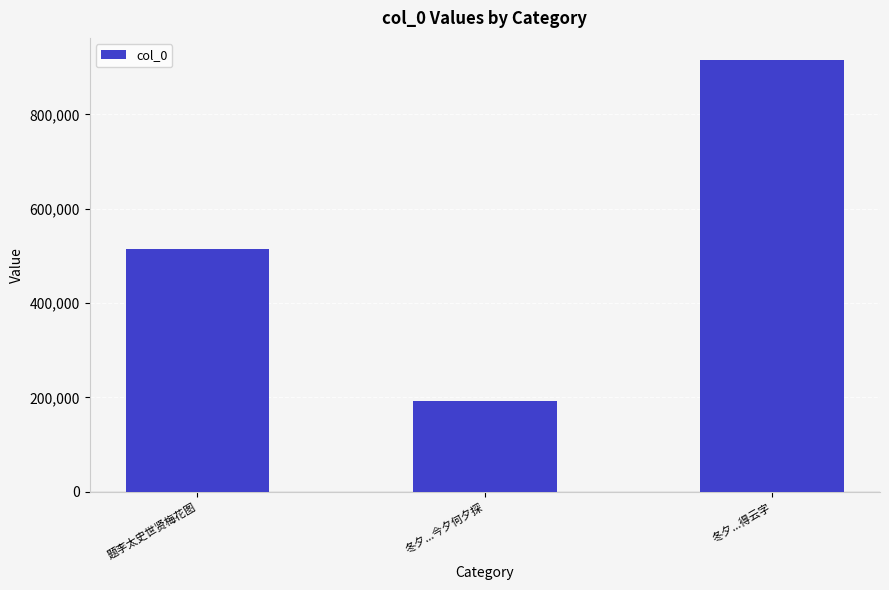

Rank the categories by value from lowest to highest.

冬夕...今夕何夕探, 题李太史世贤梅花图, 冬夕...得云字